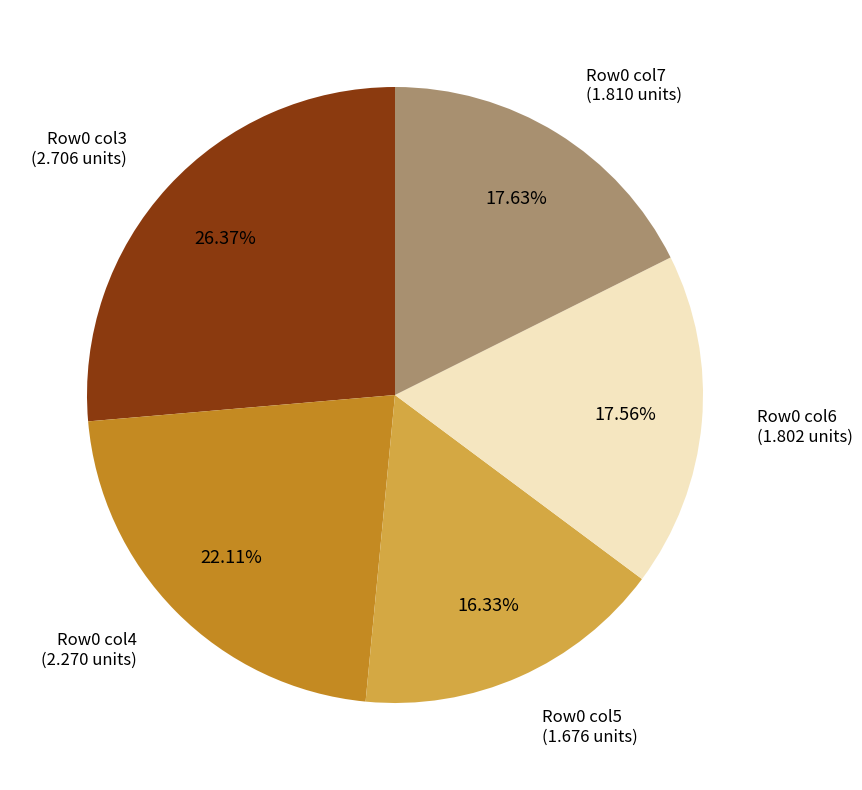

Approximately how many times larger is the value at Row0 col4 (2.270 units) compared to Row0 col7 (1.810 units)?

1.3